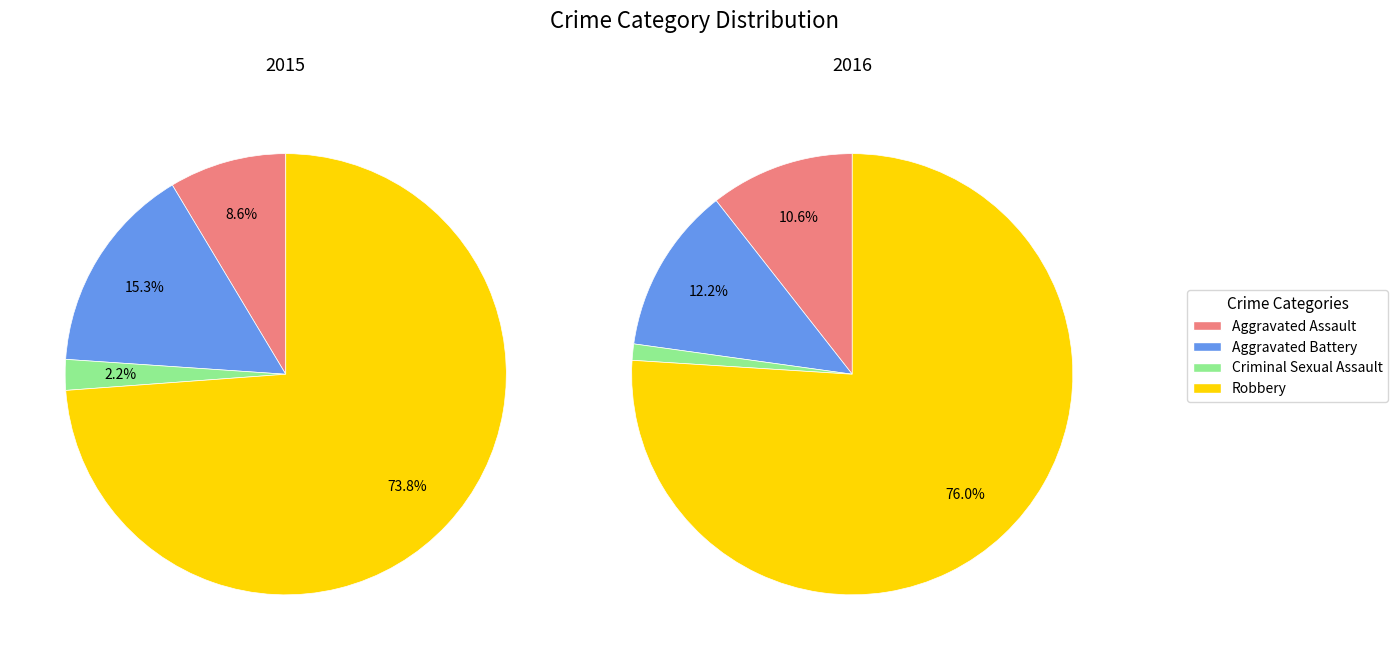

Which category has the biggest portion of the pie?

Robbery